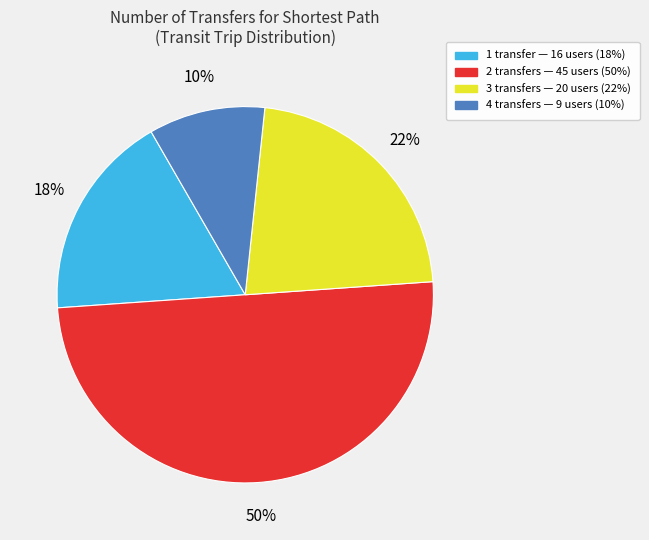

How many slices are in this pie chart?

4